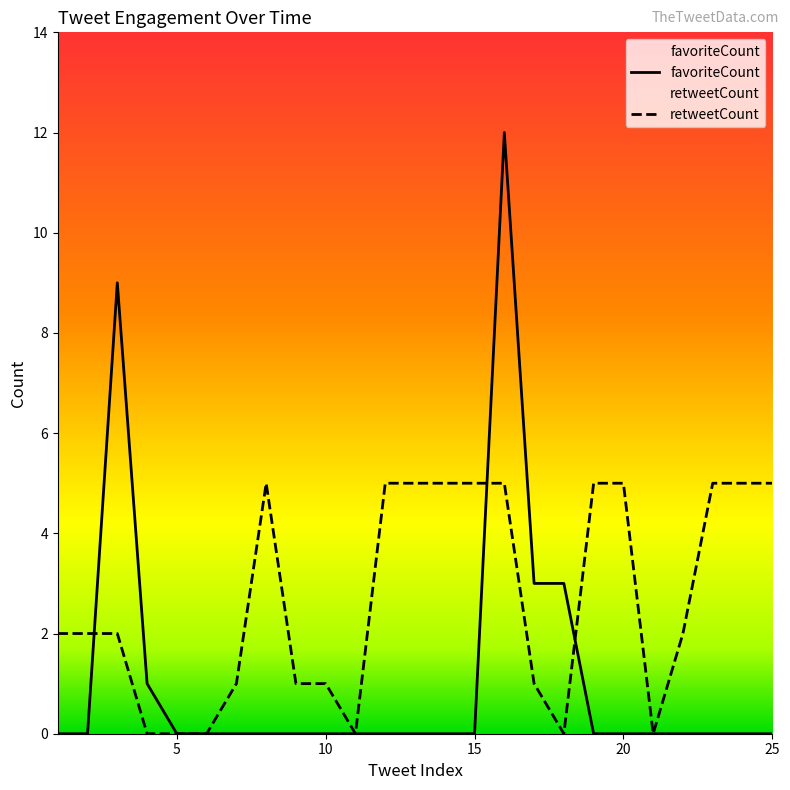

What are all the series names shown in the legend?

favoriteCount, retweetCount